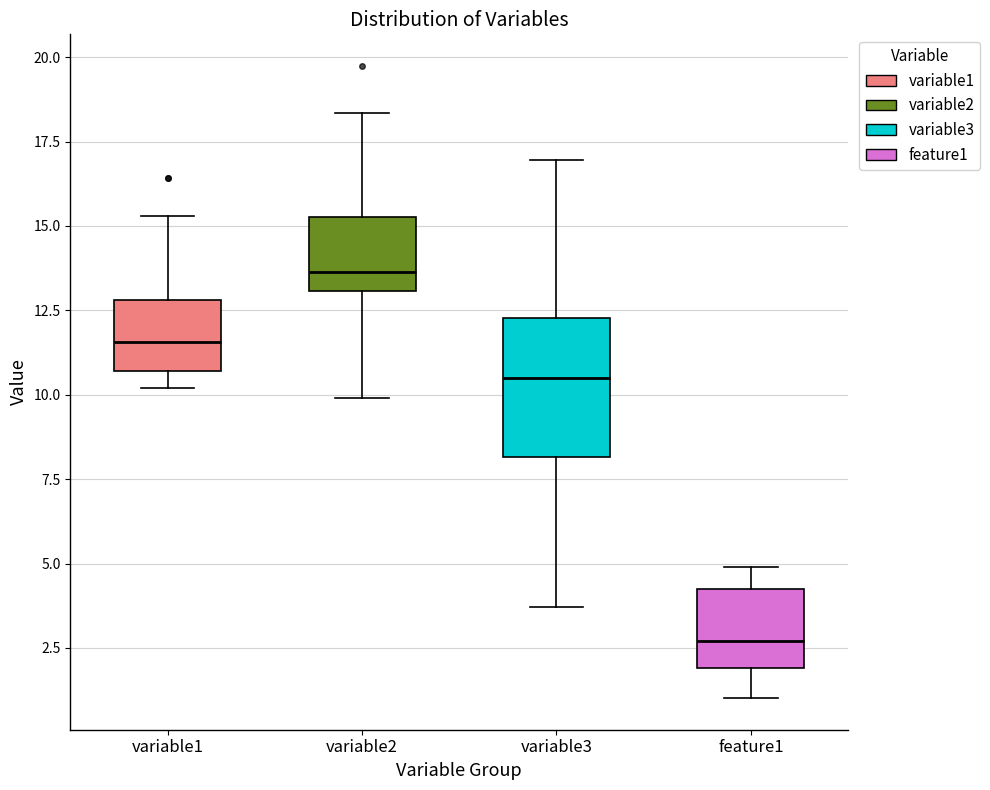

Where does the upper whisker of the box for variable2 end on the y-axis? The values are not printed on the chart, so give them approximately, as read against the axis.

18.5